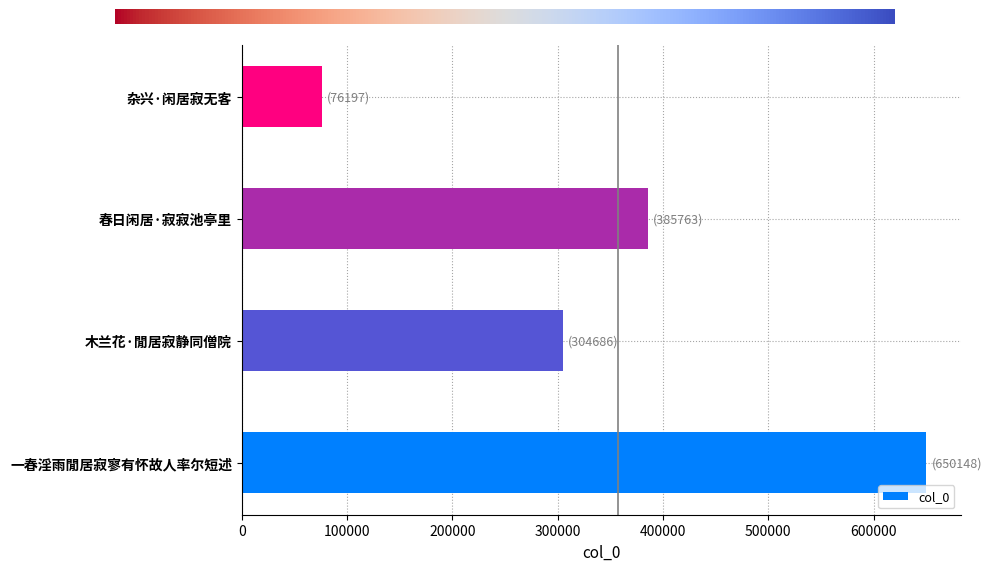

Is it true that the value at 杂兴·闲居寂无客 is 76197?

True